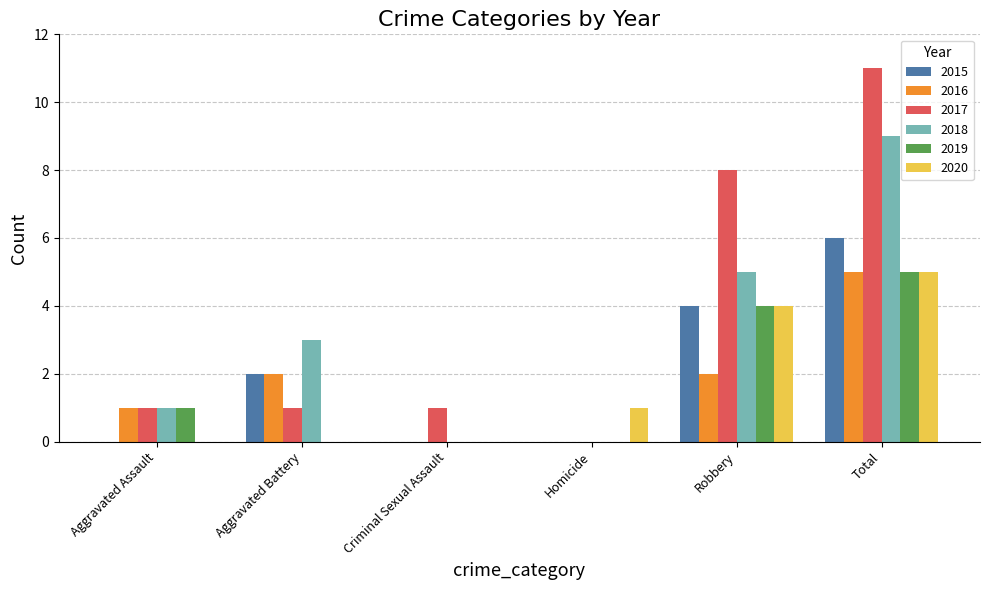

At which category is the sum across all series the highest?

Total